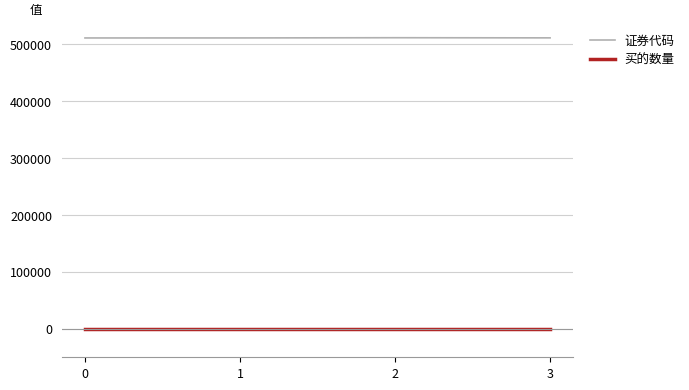

What is the sum of the 证券代码 values at 2 and 1?

1022650